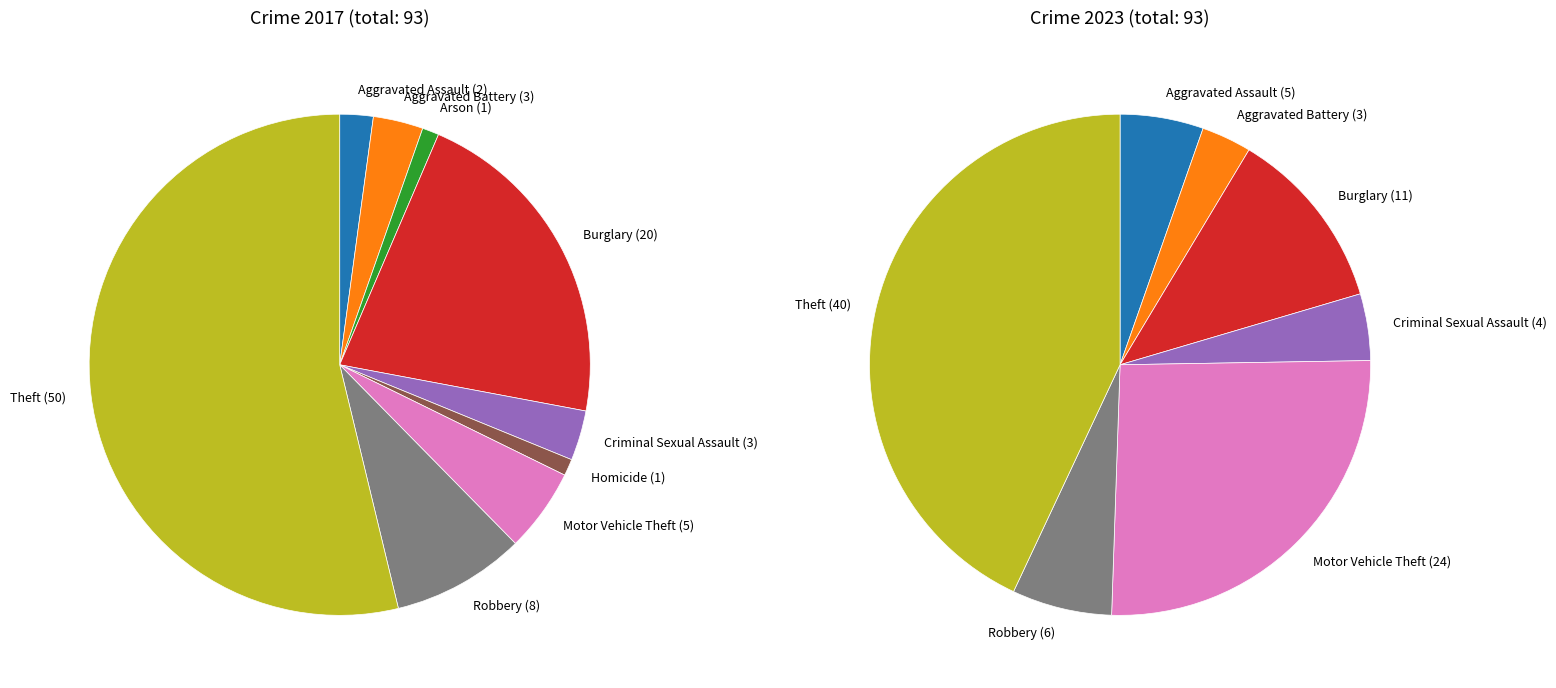

How many slices are in this pie chart?

9